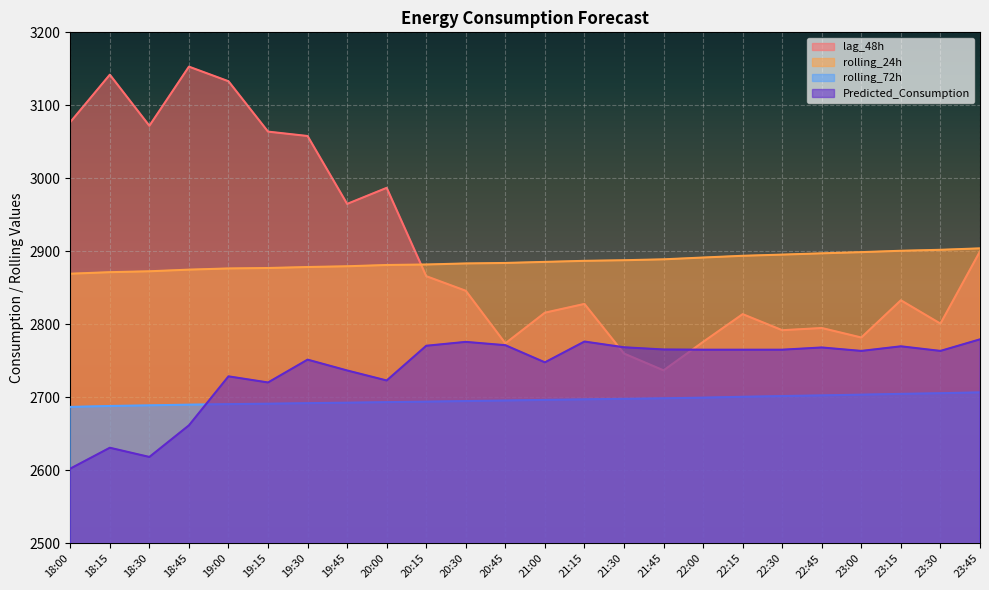

What is the sum of all lag_48h values?

69771.0